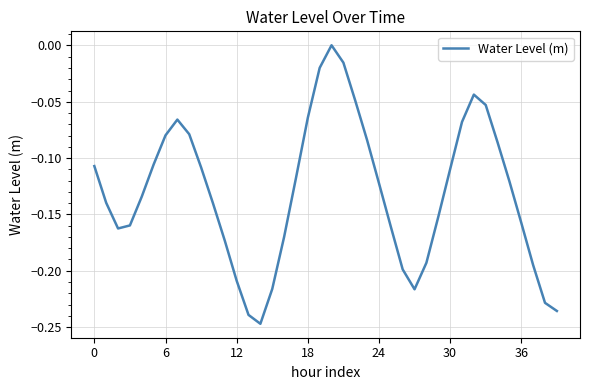

At which category does the data reach its first local peak?

7